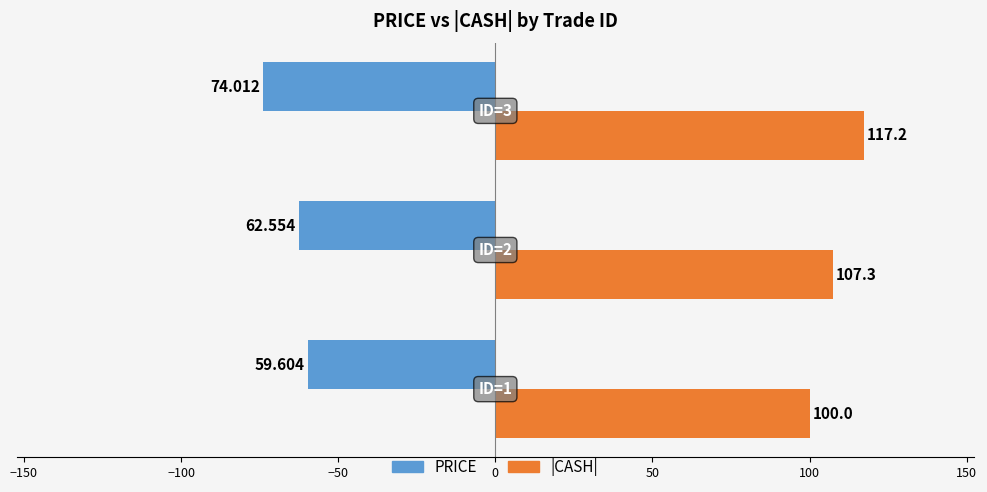

Count the number of data series in this chart.

2